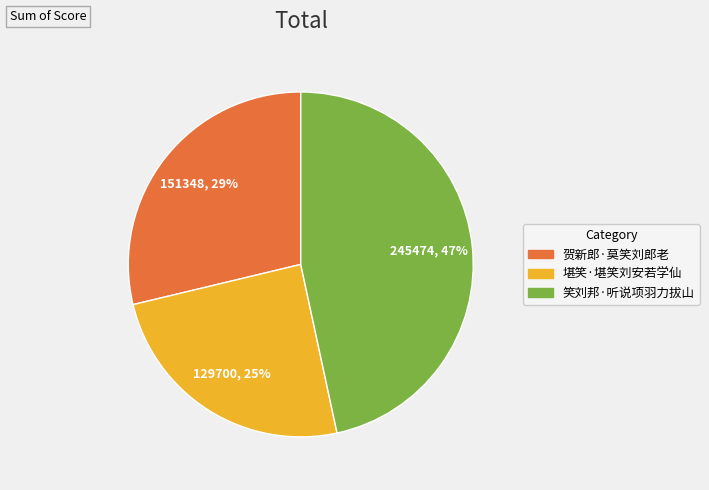

To the nearest percent, what is the difference between the largest and smallest slice percentages?

22%